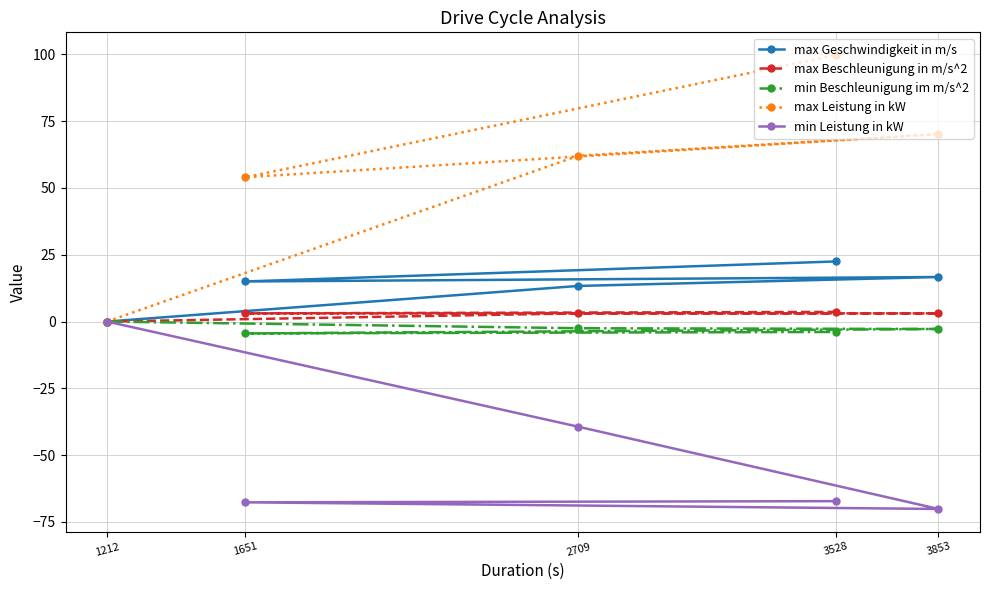

Is it true that min Beschleunigung im m/s^2 equals -4.4 at 1651?

True